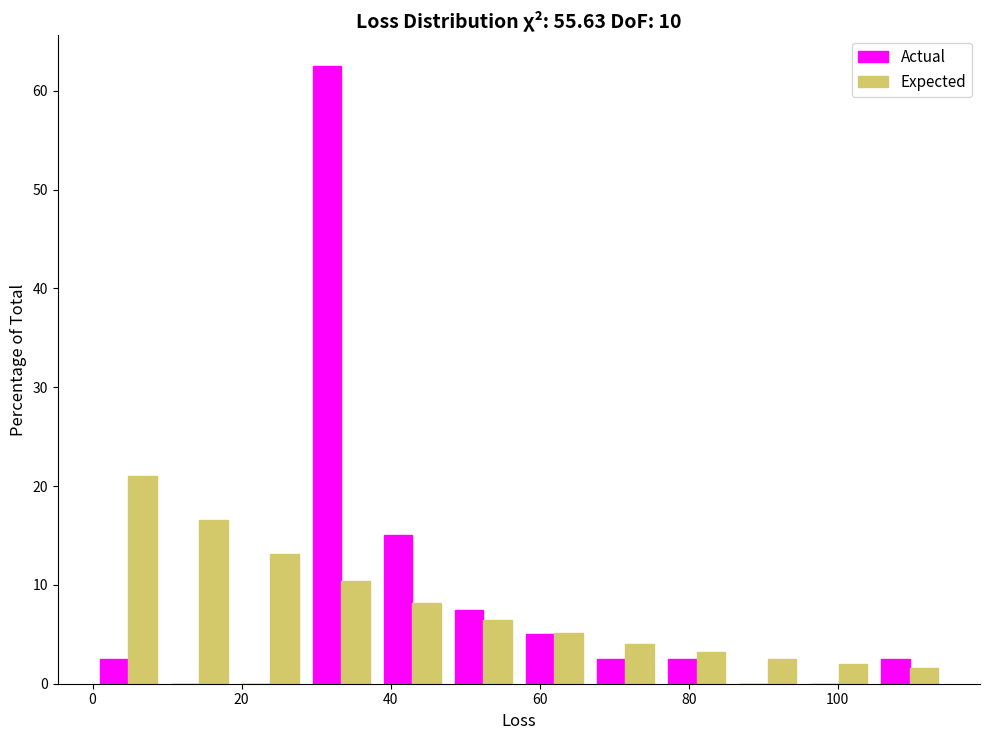

What is the height of the Actual bar covering 0 to 10 on the x-axis? Neither the bar edges nor the heights are printed on the chart, so give them approximately, as read against the axes.

3